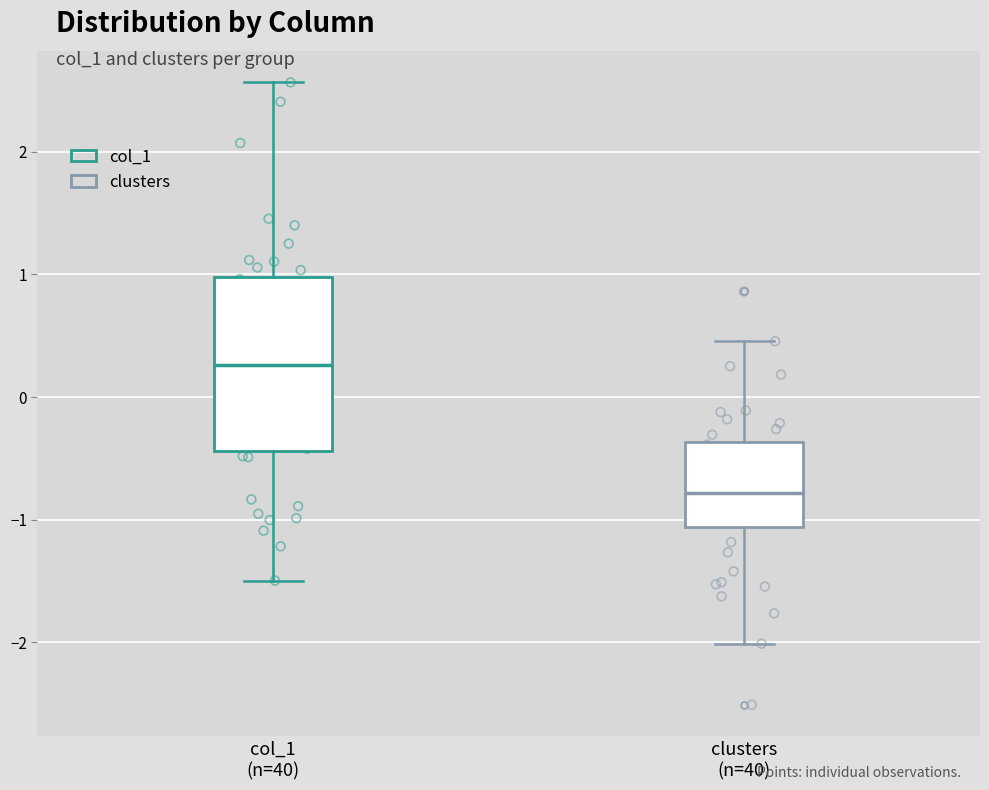

Which box's median line is the highest?

col_1 (n=40)